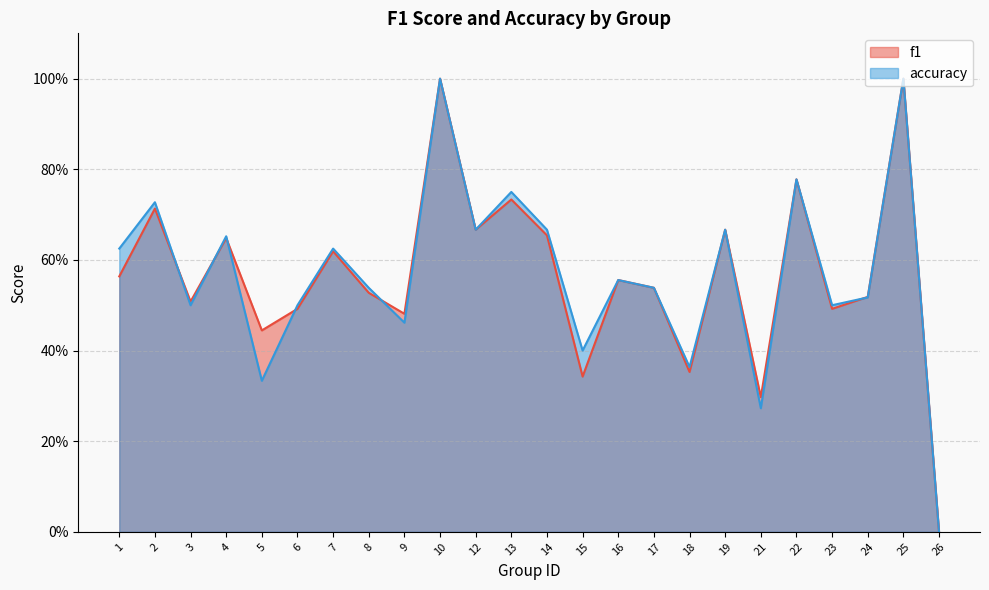

Reading left to right, extract all data points from this chart.

f1: 0.6	0.7	0.5	0.6	0.4	0.5	0.6	0.5	0.5	1.0	0.7	0.7	0.7	0.3	0.6	0.5	0.4	0.7	0.3	0.8	0.5	0.5	1.0	0.0
accuracy: 0.6	0.7	0.5	0.7	0.3	0.5	0.6	0.5	0.5	1.0	0.7	0.8	0.7	0.4	0.6	0.5	0.4	0.7	0.3	0.8	0.5	0.5	1.0	0.0